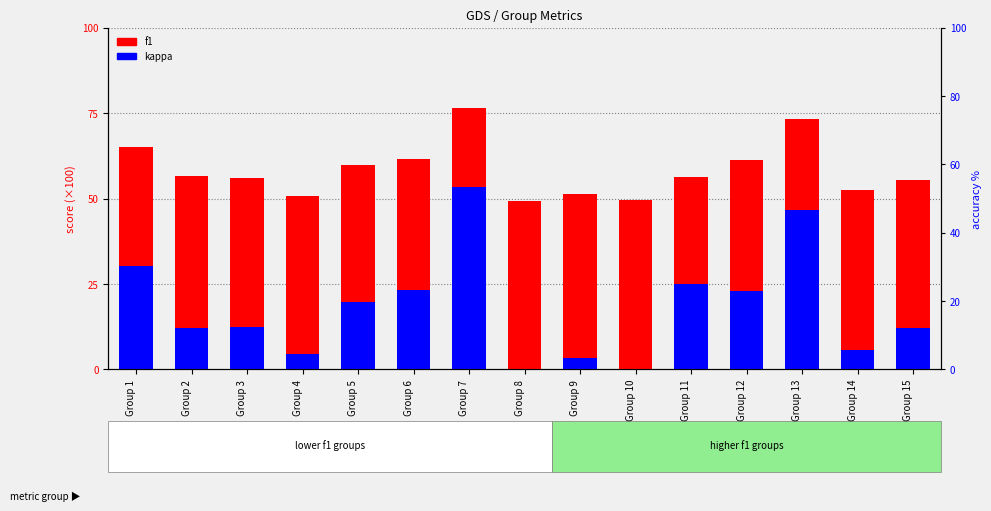

What is the value of the f1 bar at the 12th from the left?

61.2